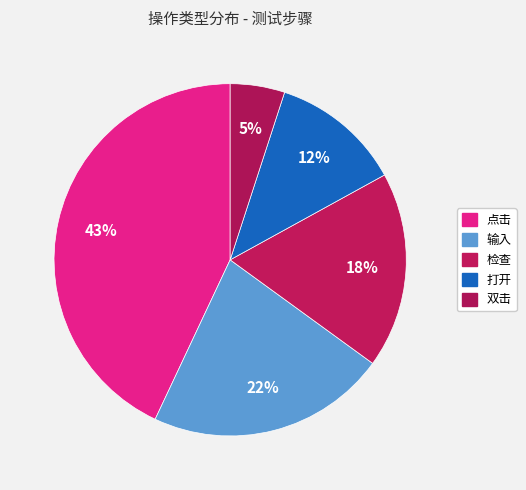

What percentage is the 打开 slice, to the nearest percent?

12%